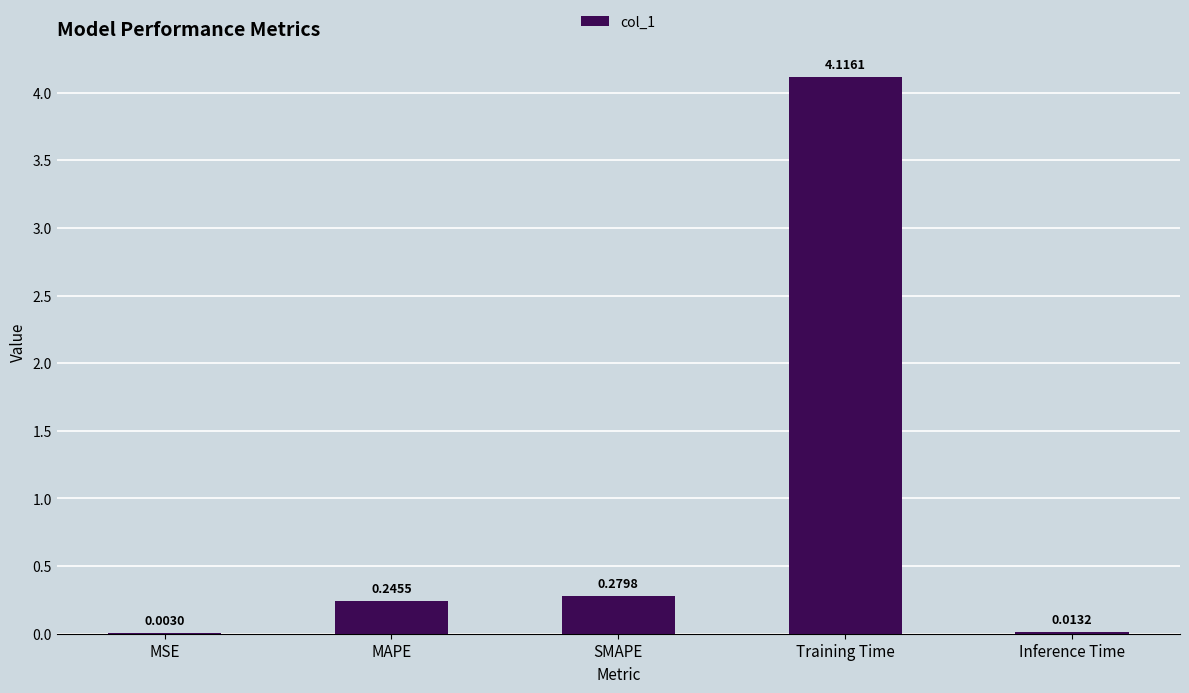

Which label corresponds to the largest value in the chart?

Training Time